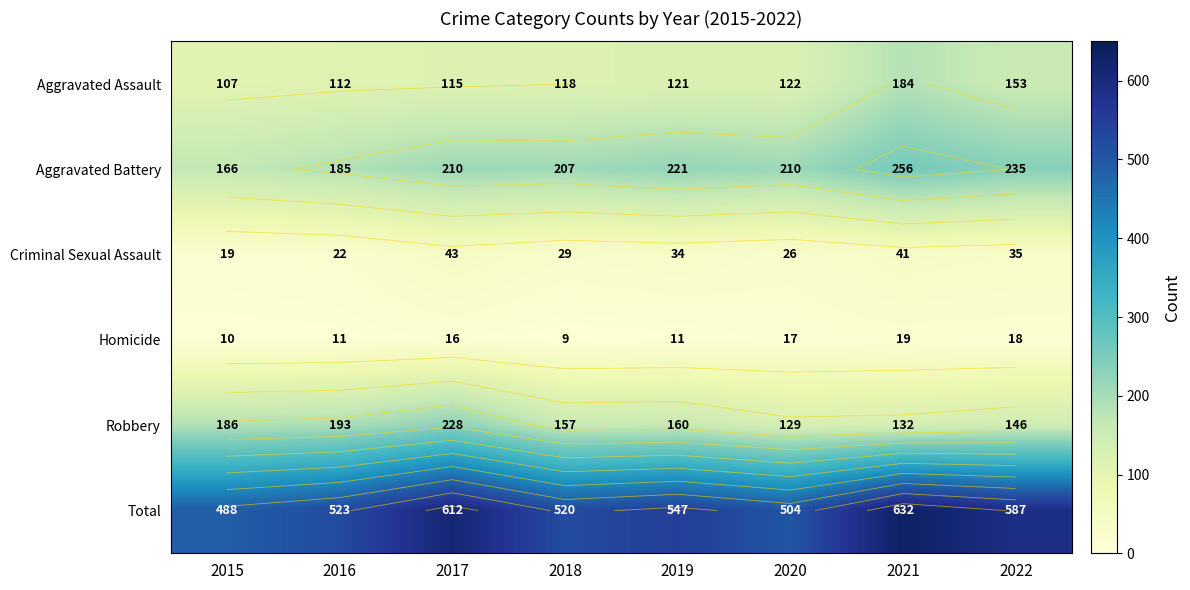

Which category has the lowest value in the Aggravated Battery series?

2015